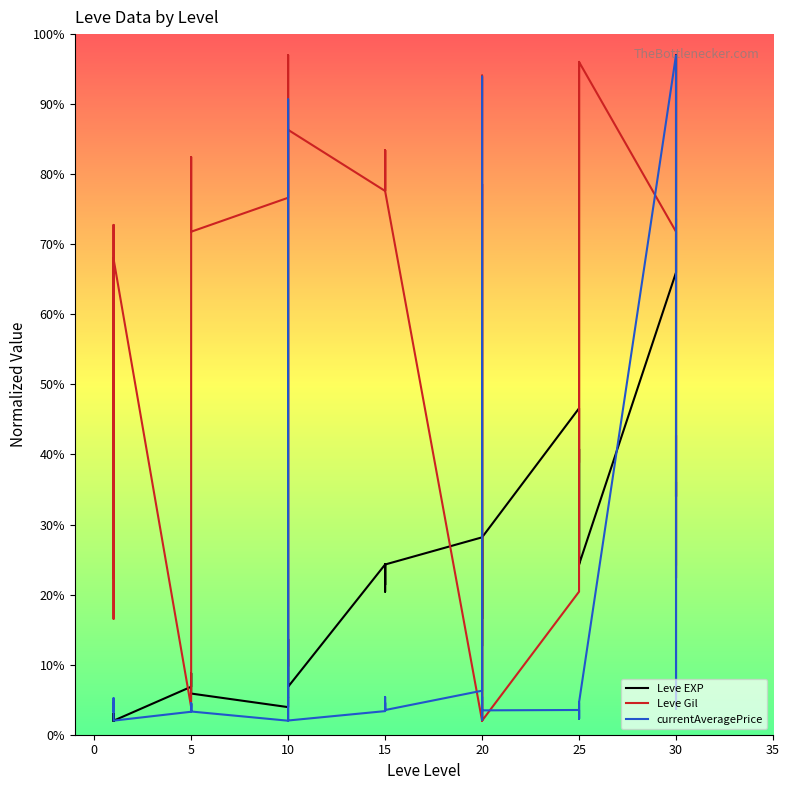

At 20, list the series in order from smallest to largest.

Leve EXP, currentAveragePrice, Leve Gil